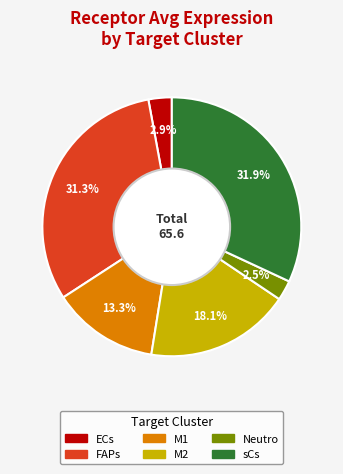

Approximately how many times larger is the value at FAPs compared to M1?

2.4